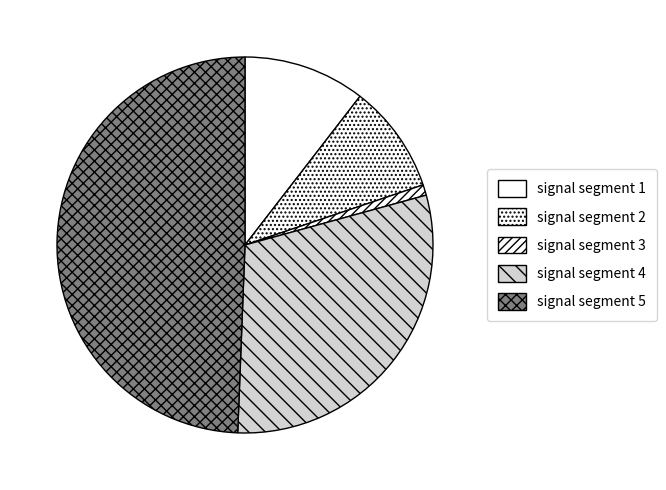

Is it true that signal segment 5 is 49% of the pie?

True